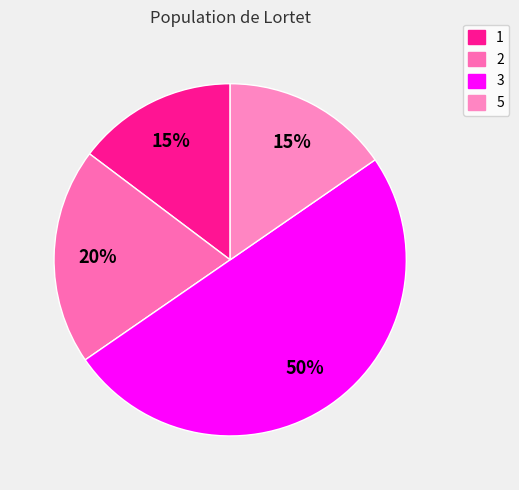

How many segments does this pie chart have?

4